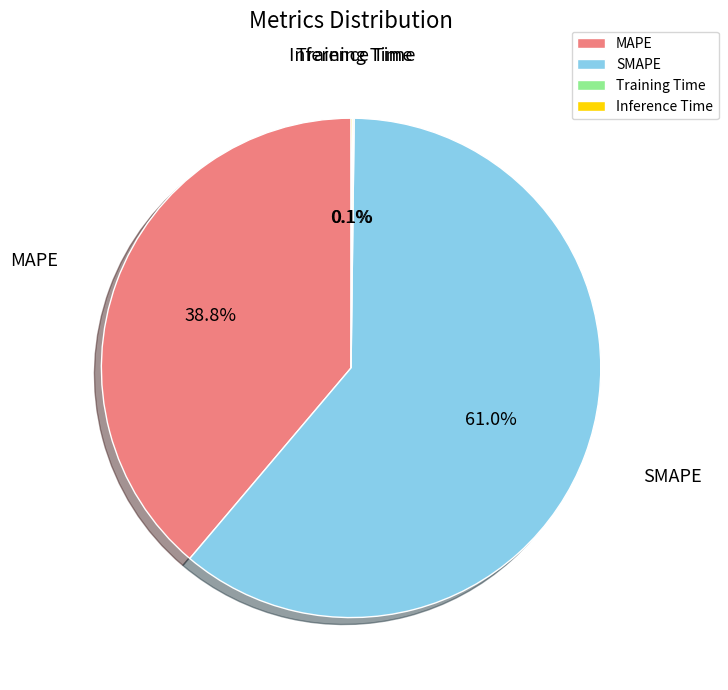

Between MAPE and SMAPE, which is larger?

SMAPE